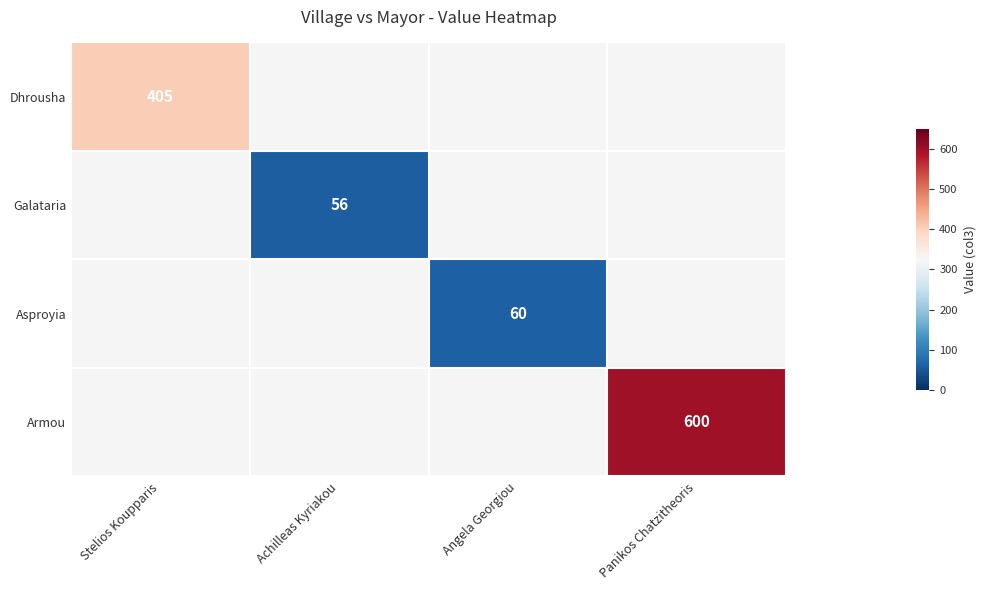

Is it true that Armou equals 402 at Panikos Chatzitheoris?

False